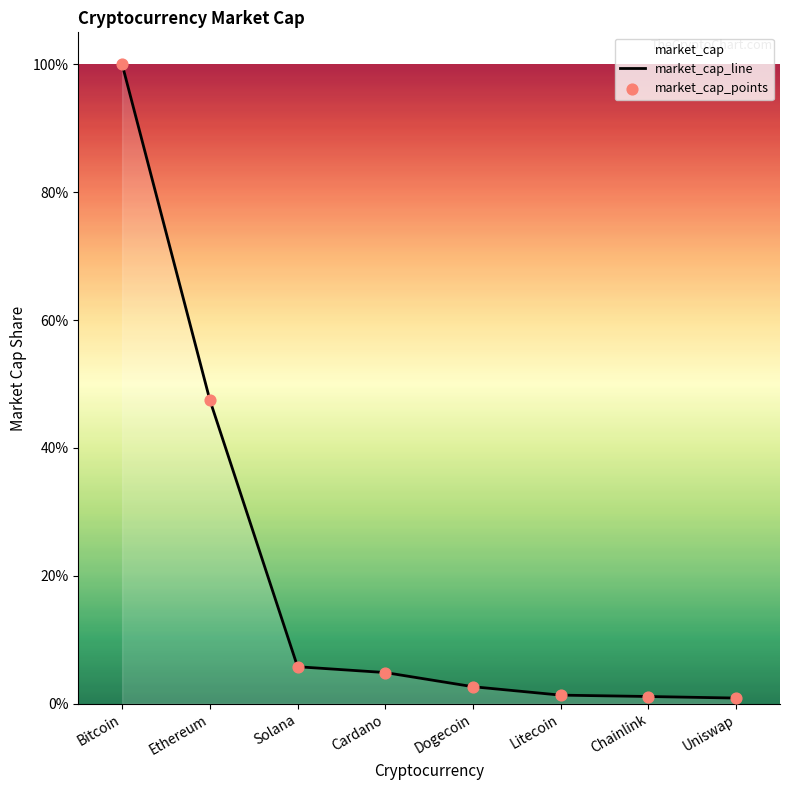

What is the total value across all series at Solana?

11.6